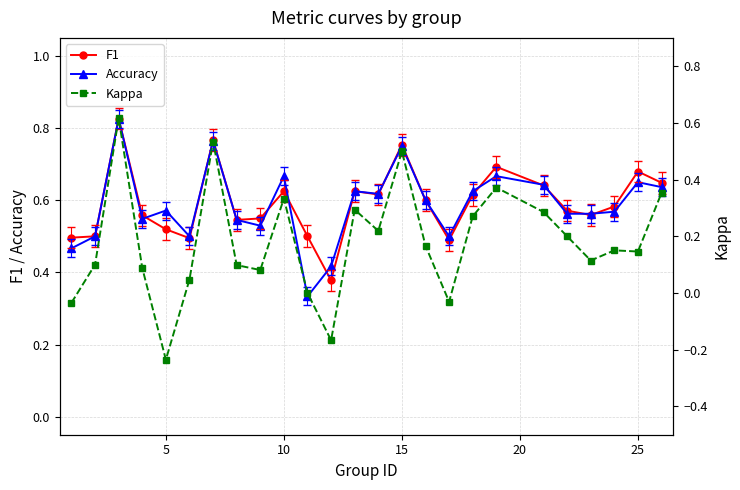

True or false: Accuracy has more than 2 points higher than both neighbors.

True